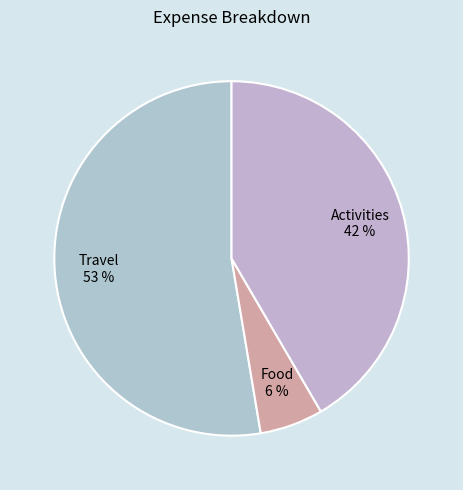

True or false: Food accounts for 16% of the total.

False